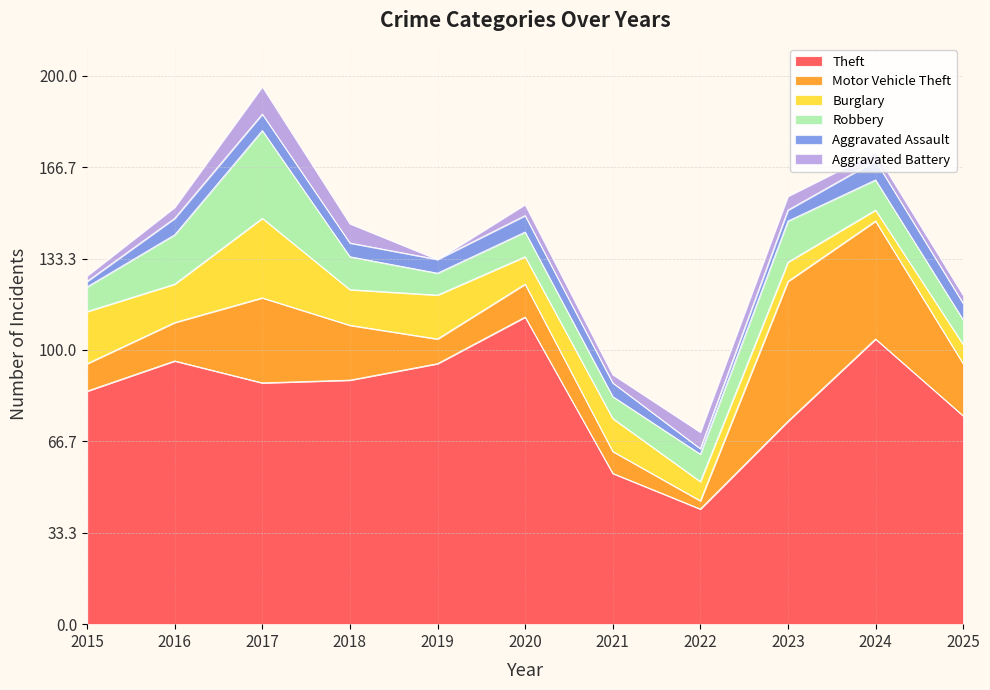

Which series has the largest total across all categories?

Theft